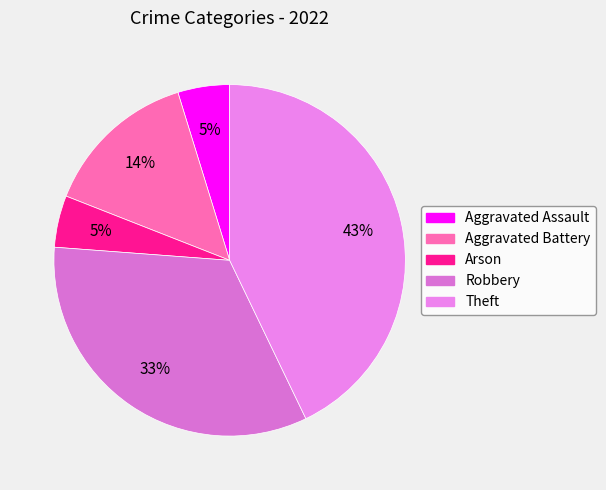

How many slices are in this pie chart?

5